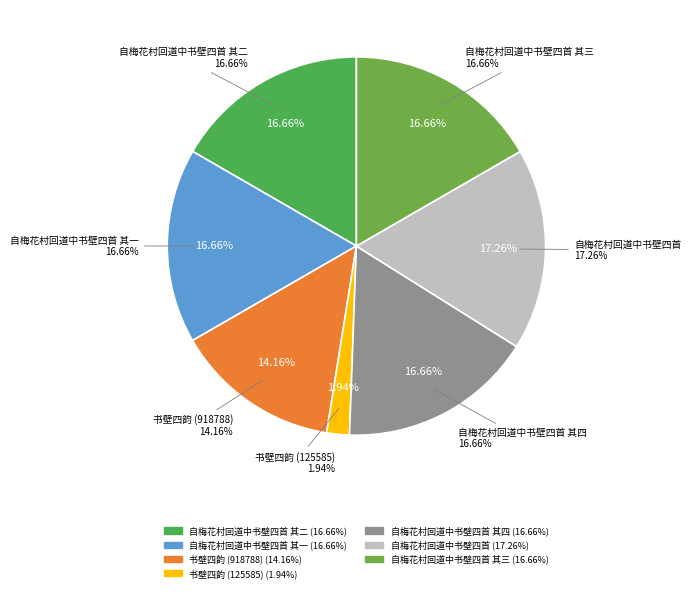

What is the ratio of the value at 书壁四韵 (125585) to the value at 自梅花村回道中书壁四首 其一?

0.1